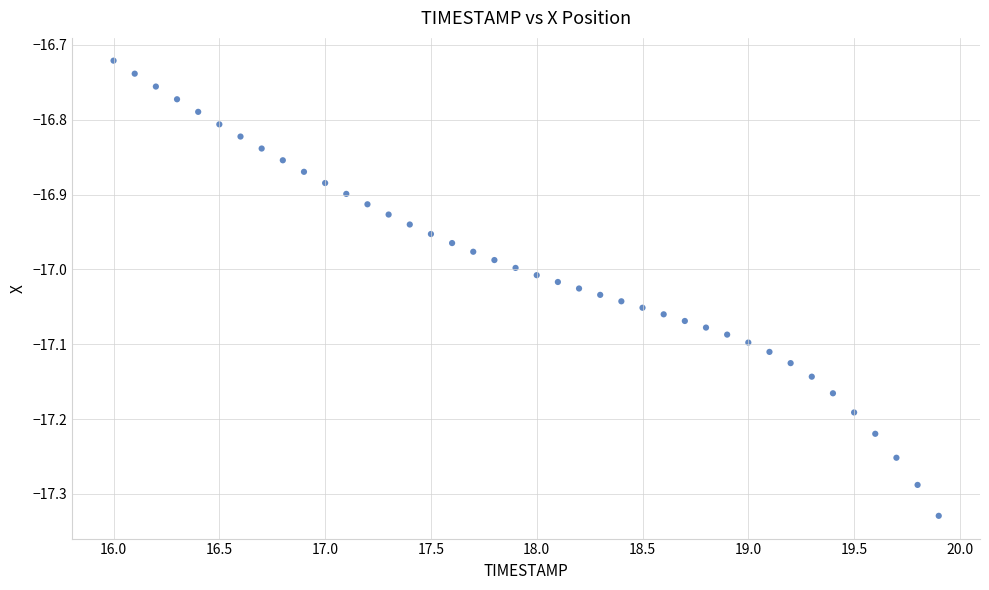

What is the range of Y values (max minus min)?

0.6